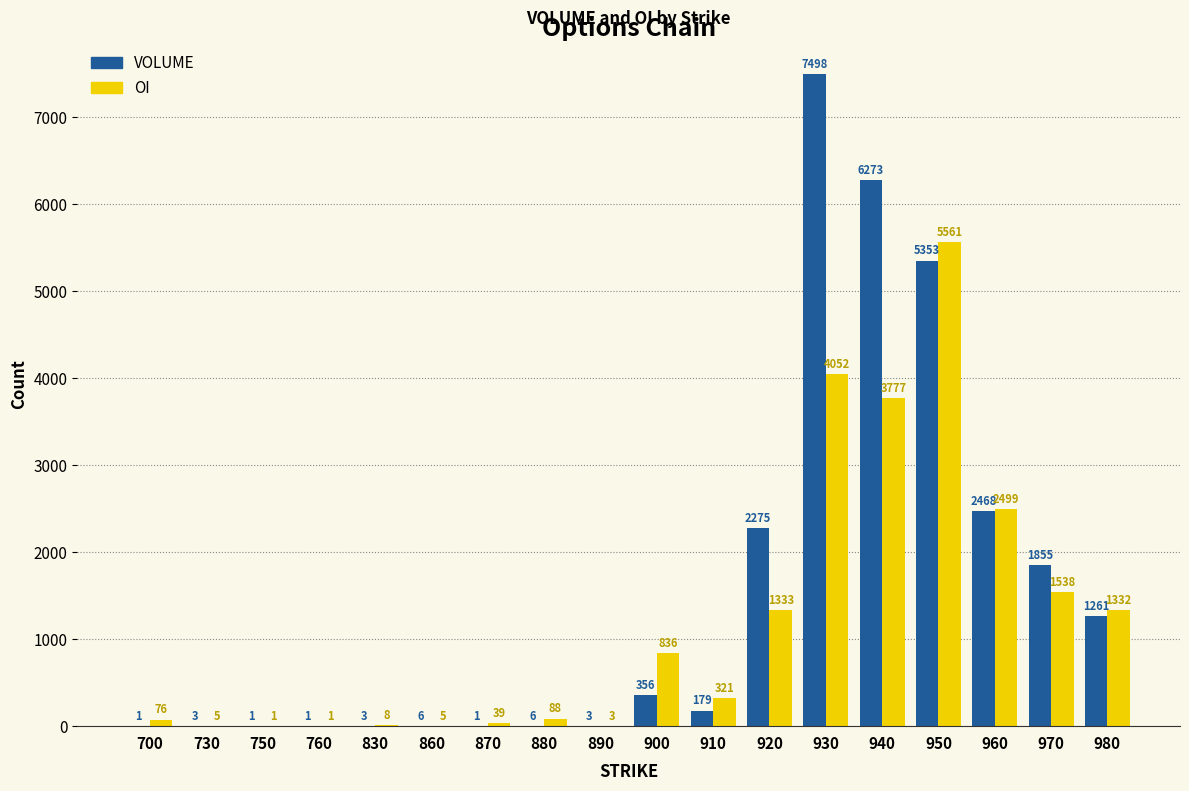

What is the maximum value for OI?

5561